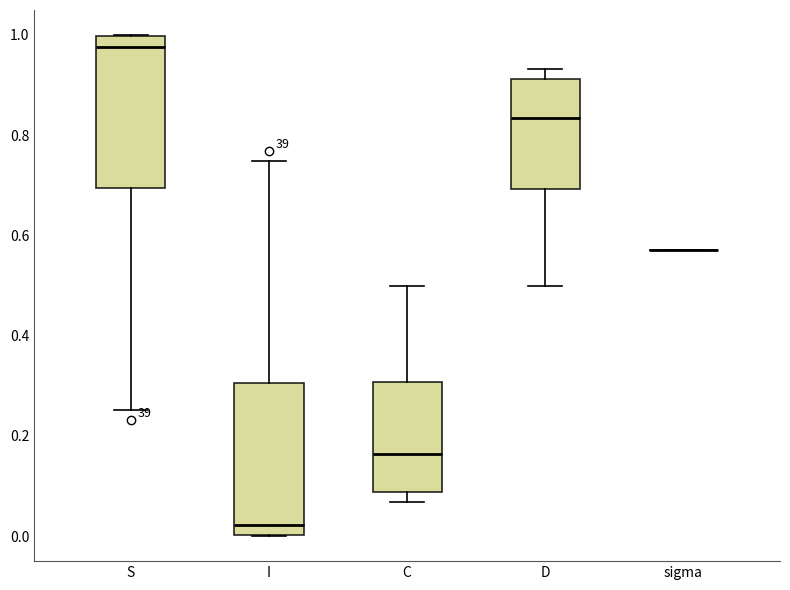

Where is the lower edge of the box for S on the y-axis? The values are not printed on the chart, so give them approximately, as read against the axis.

0.70